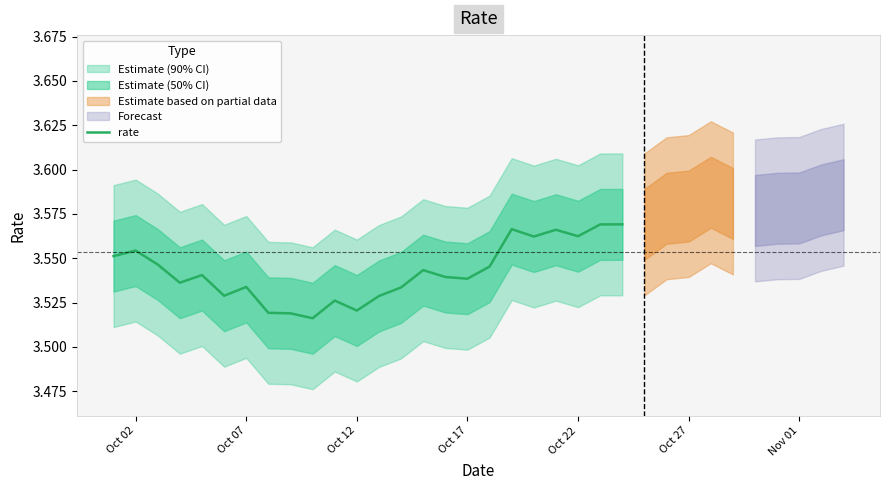

Is it true that rate equals 1.8 at Oct 22?

False